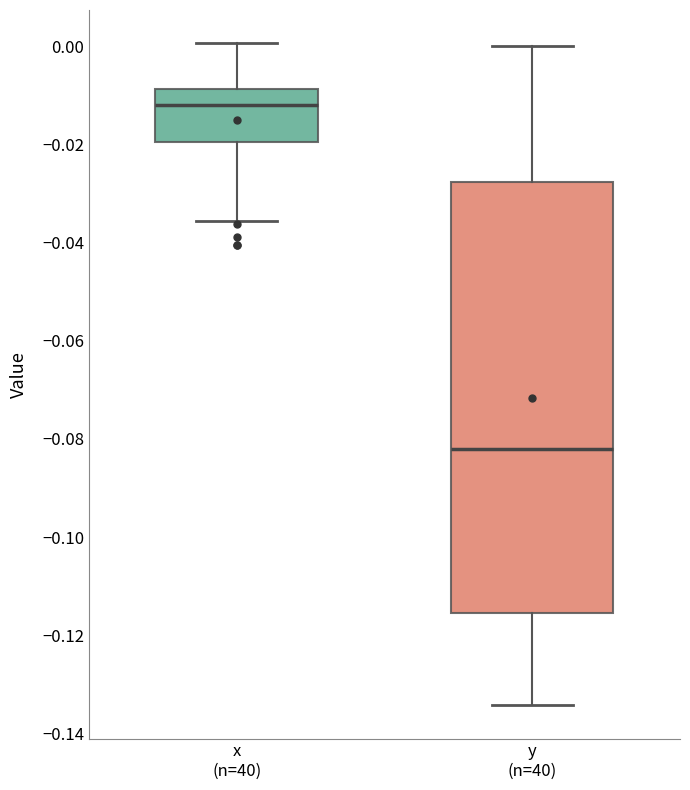

Reading left to right, transcribe this box plot: for each box, give where its median line is, the range the box spans, and where its two whiskers end, as read against the y-axis. The values are not printed on the chart, so give them approximately, as read against the axis.

x (n=40): median -0.012, box -0.020 to -0.008, whiskers -0.036 to 0.000
y (n=40): median -0.082, box -0.116 to -0.028, whiskers -0.134 to 0.000